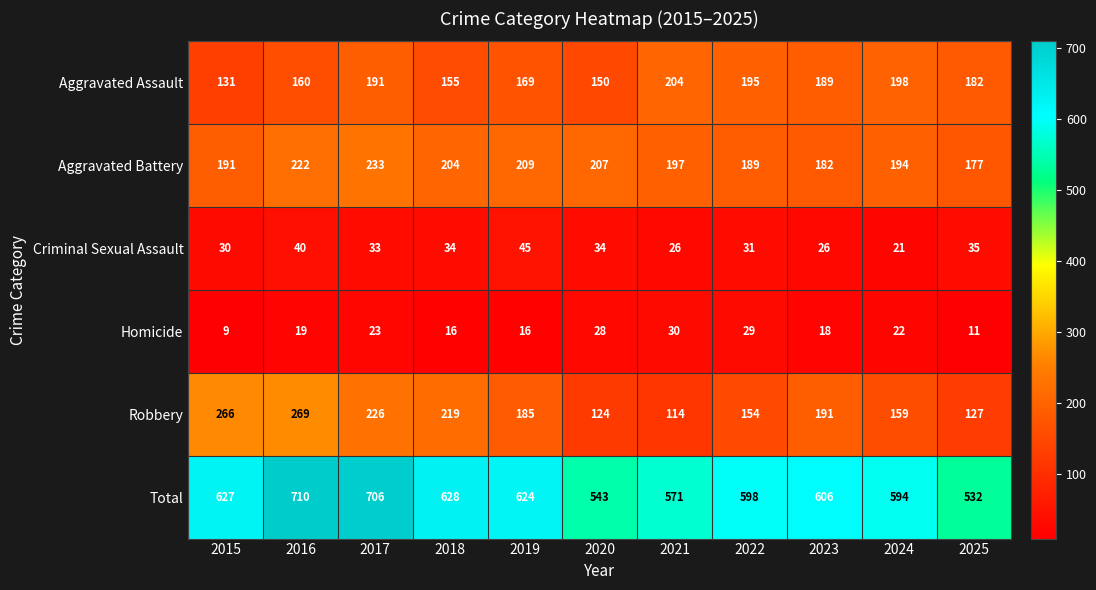

Which series has the widest spread of values?

Total